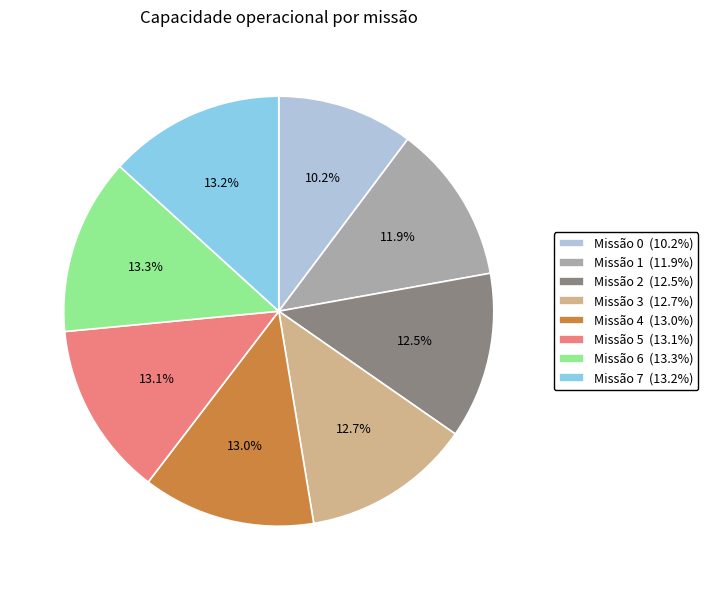

Does Missão 5 (13.1%) account for over 50% of the chart?

No